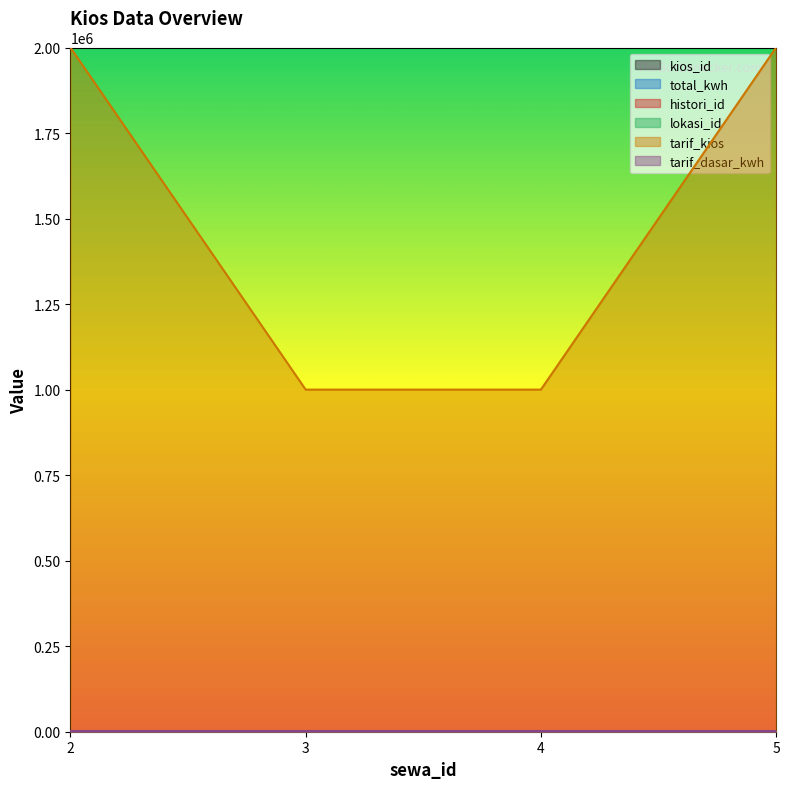

List the series in order of their peak value, lowest first.

histori_id, lokasi_id, kios_id, total_kwh, tarif_kios